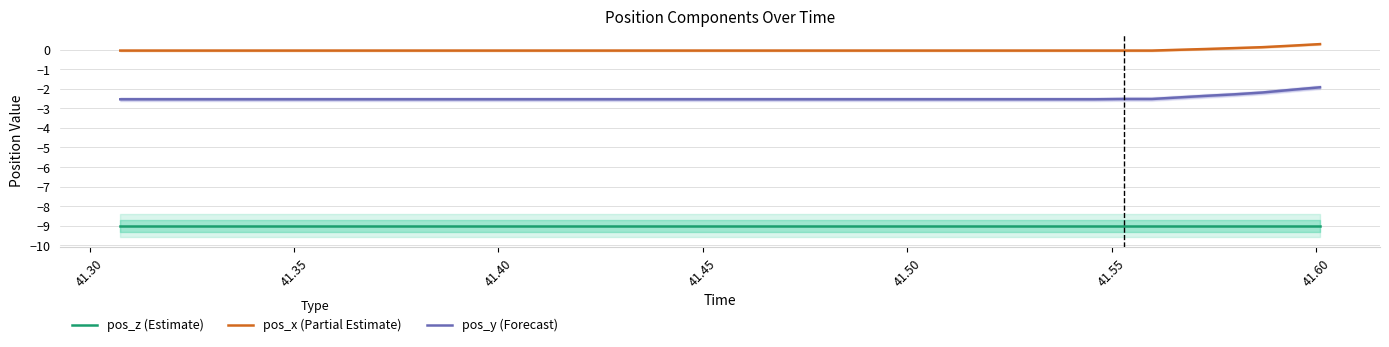

True or false: pos_y (Forecast) and pos_x (Partial Estimate) cross at least once.

False